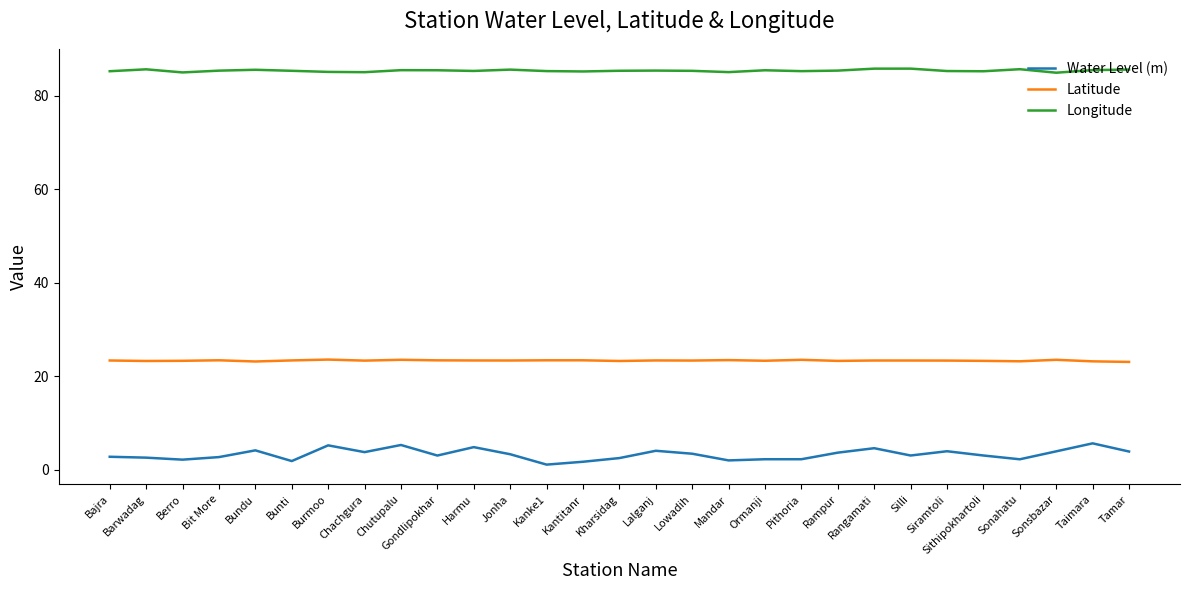

What is the lowest value of the Latitude series?

23.1